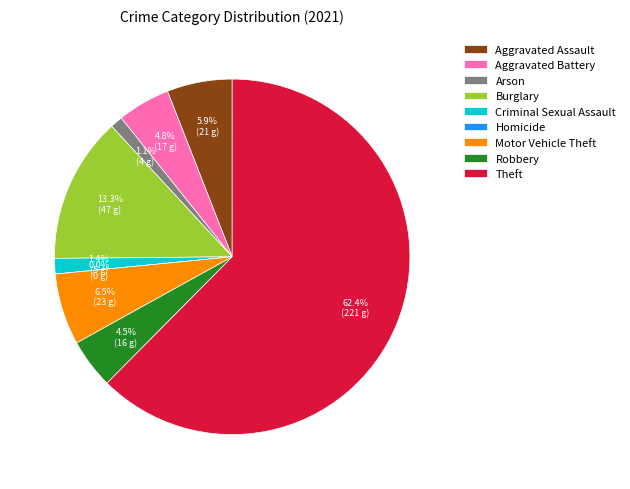

To the nearest percent, what is the combined percentage of Arson and Motor Vehicle Theft?

8%